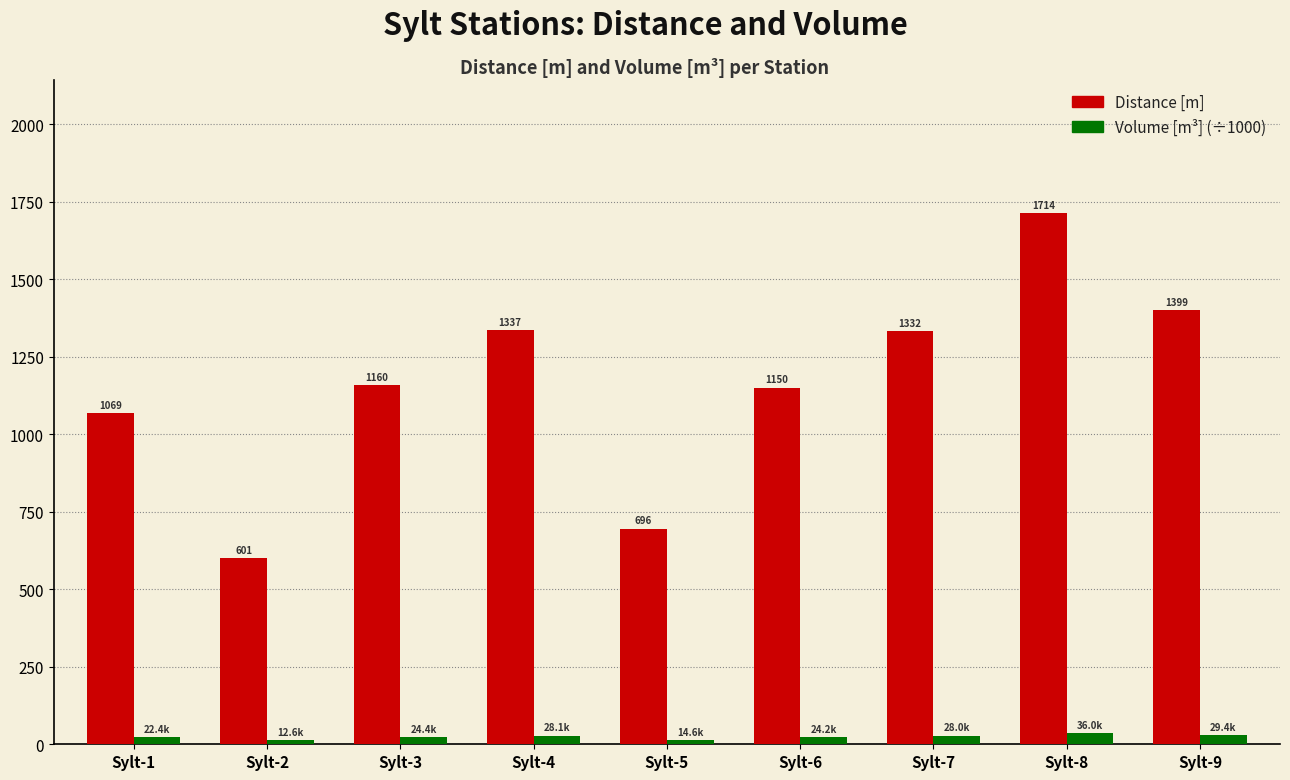

Which series has the widest spread of values?

Distance [m]